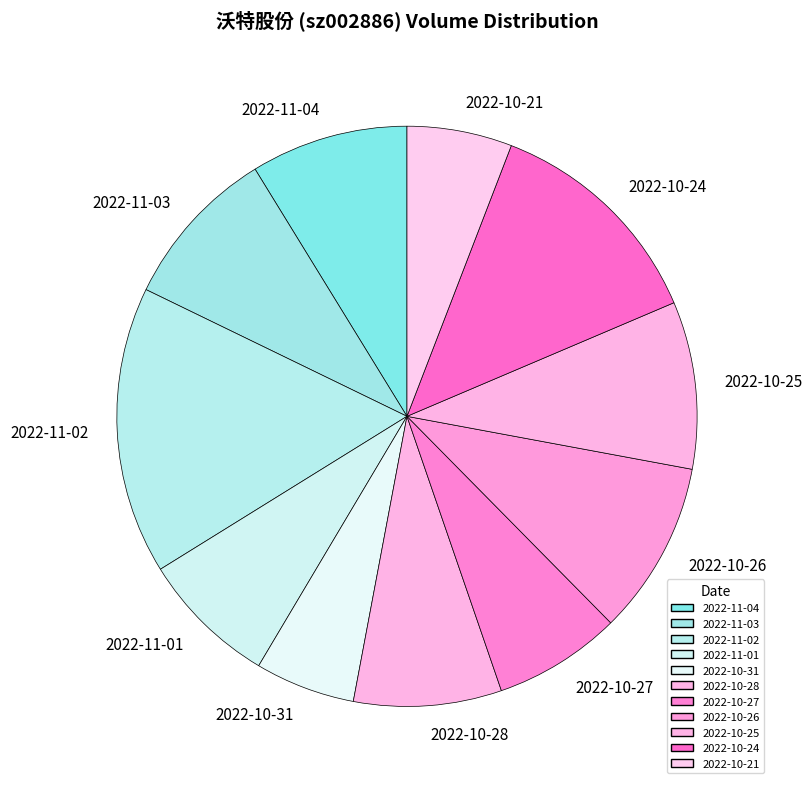

Which slice is the largest?

2022-11-02